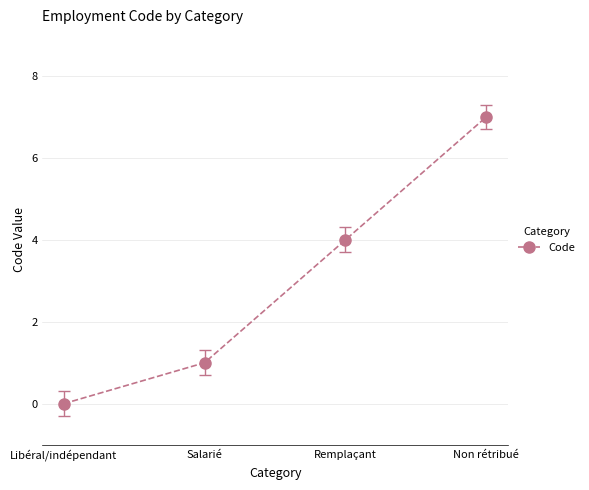

What is the difference between the values at Remplaçant and Salarié?

3